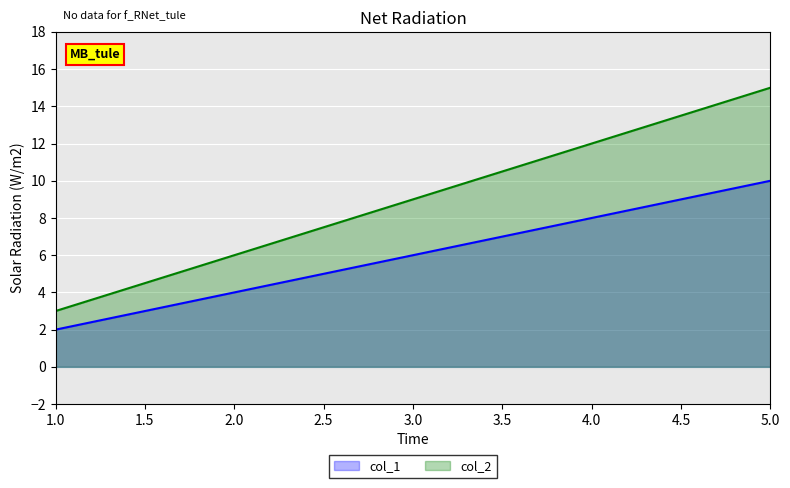

True or false: col_1 and col_2 intersect in this chart.

False